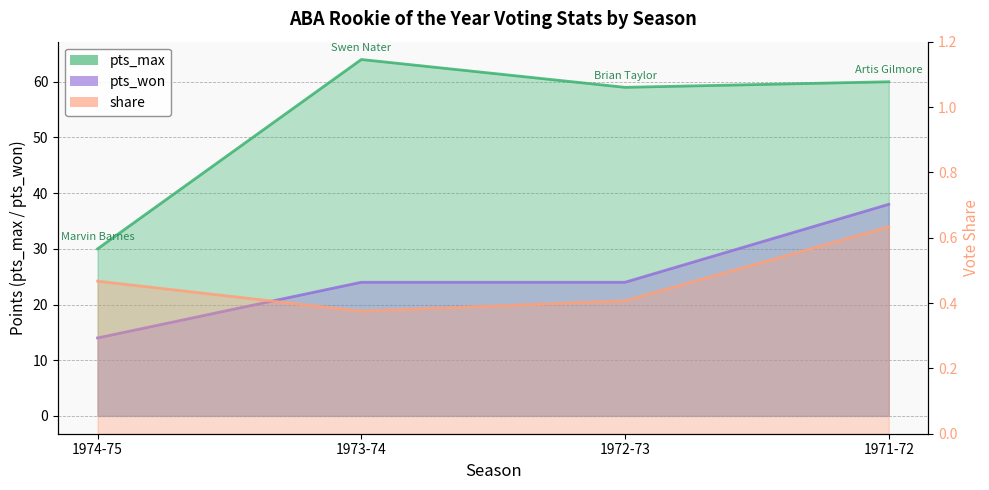

At how many categories does at least one series exceed 43?

3